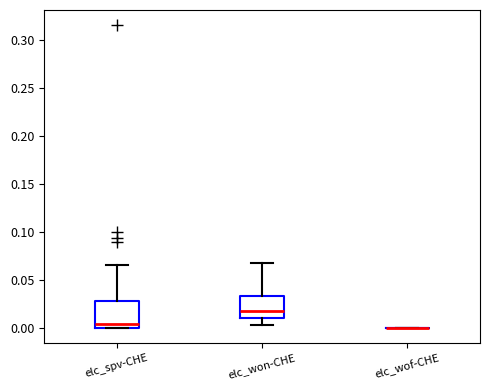

Reading left to right, read every box against the y-axis: the position of its median line, the range the box covers, and the ends of its whiskers. The values are not printed on the chart, so give them approximately, as read against the axis.

elc_spv-CHE: median 0.005, box 0.000 to 0.030, whiskers 0.000 to 0.065
elc_won-CHE: median 0.015, box 0.010 to 0.035, whiskers 0.005 to 0.065
elc_wof-CHE: box collapsed to a line at 0.000, whiskers 0.000 to 0.000